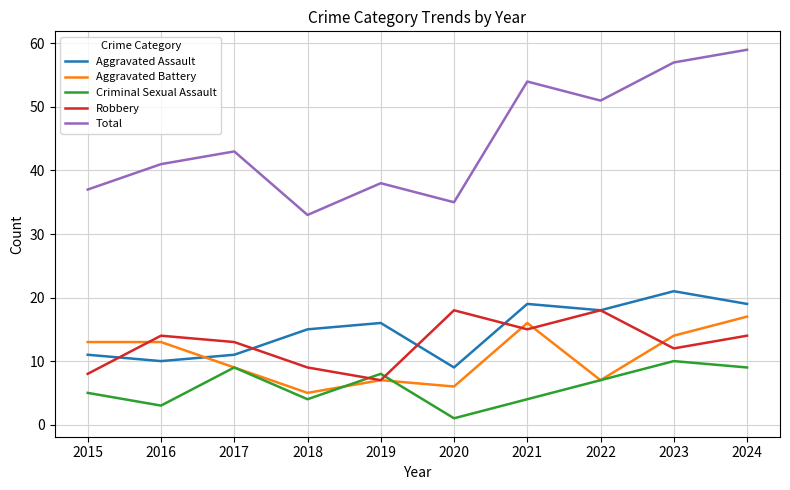

What are all the series names shown in the legend?

Aggravated Assault, Aggravated Battery, Criminal Sexual Assault, Robbery, Total